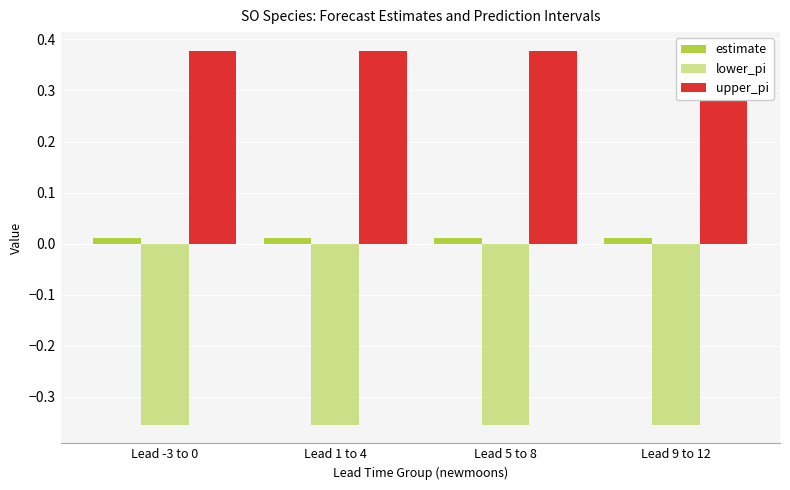

What is the label of the 2nd bar from the left?

Lead 1 to 4